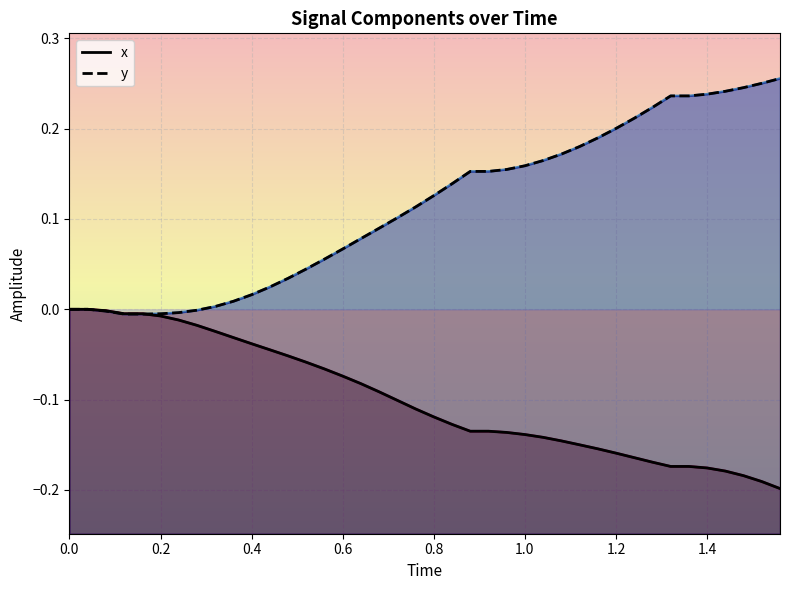

Which series has the largest range (max minus min)?

y (line)